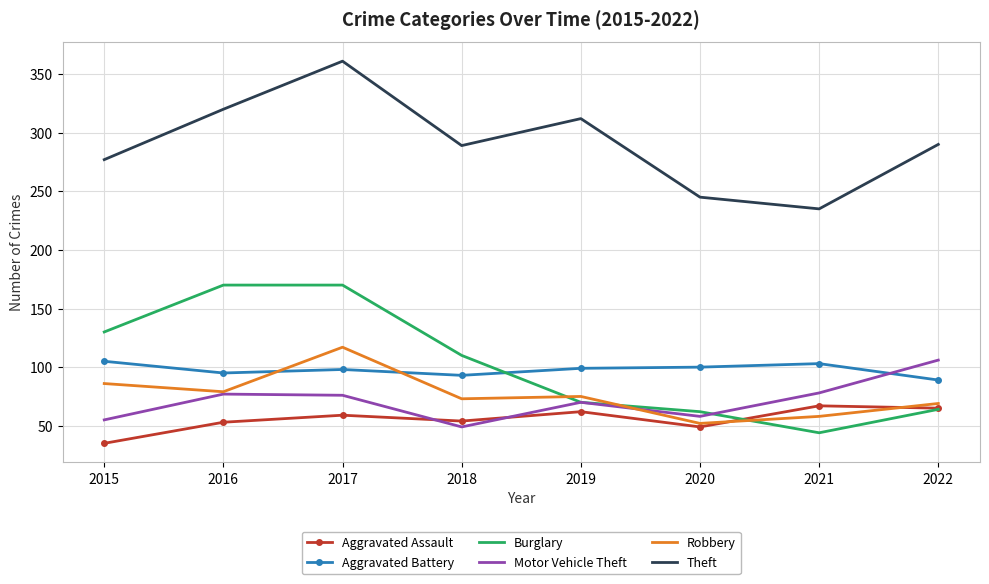

What value does the Burglary series have at 2019, to the nearest 10?

70